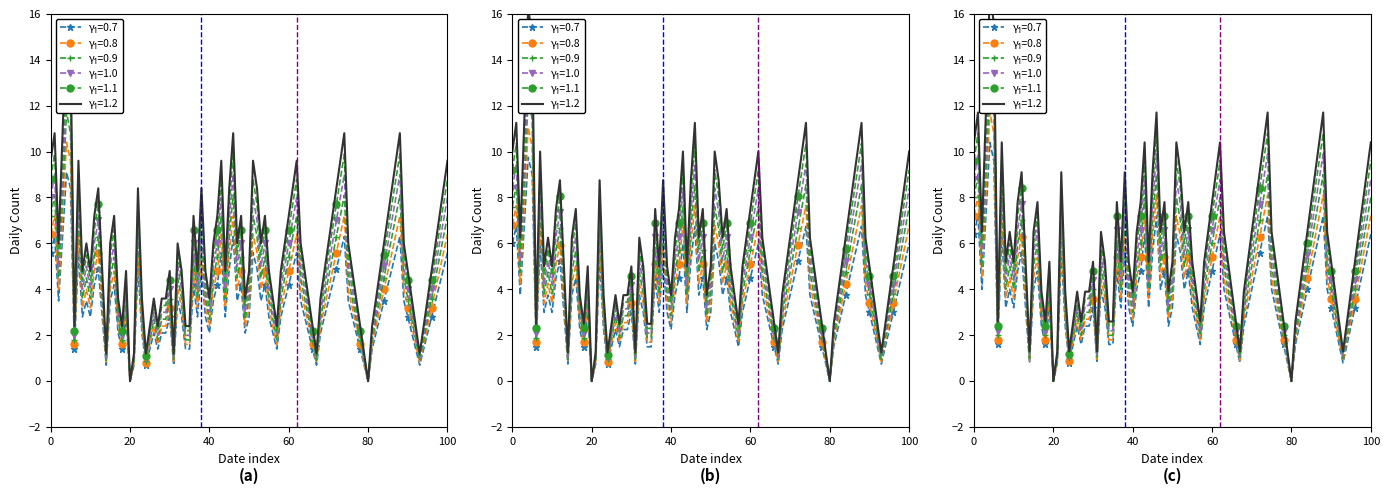

What is the highest value of the Daily Count (col_0) series?

13